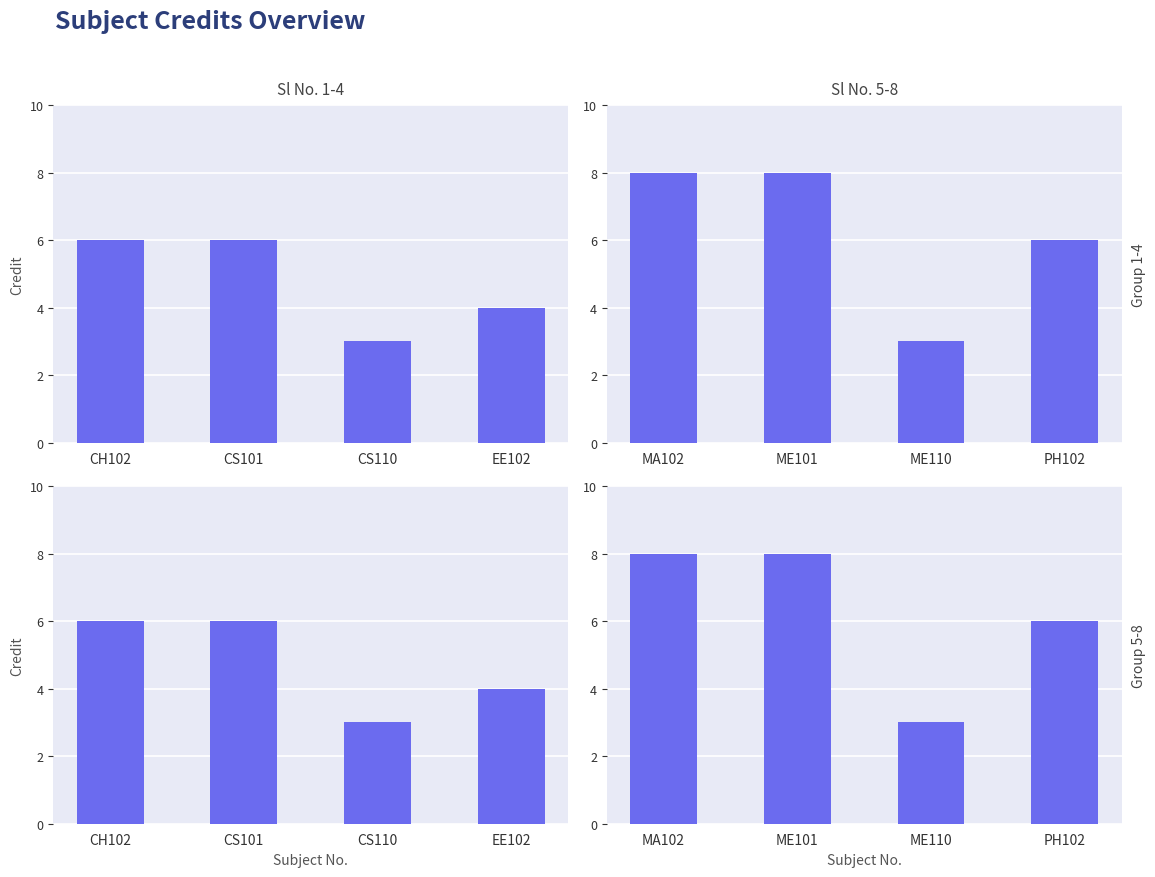

Where is the data nearest to the value 5?

PH102